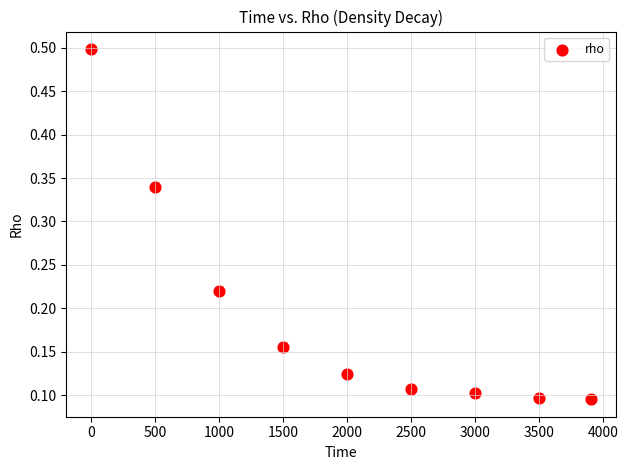

What is the range of Y values (max minus min)?

0.4